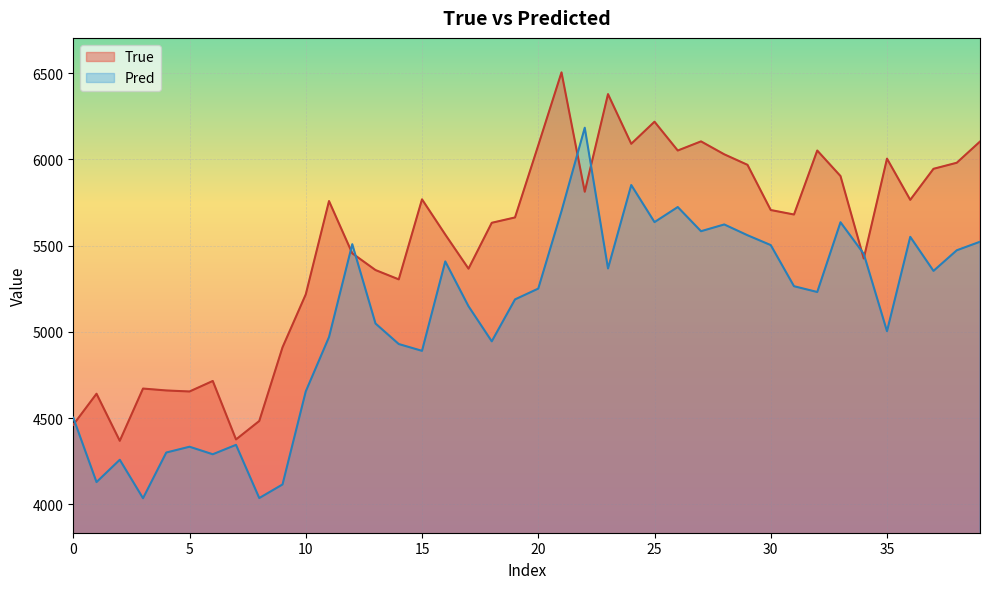

What is the minimum value for True?

4369.0